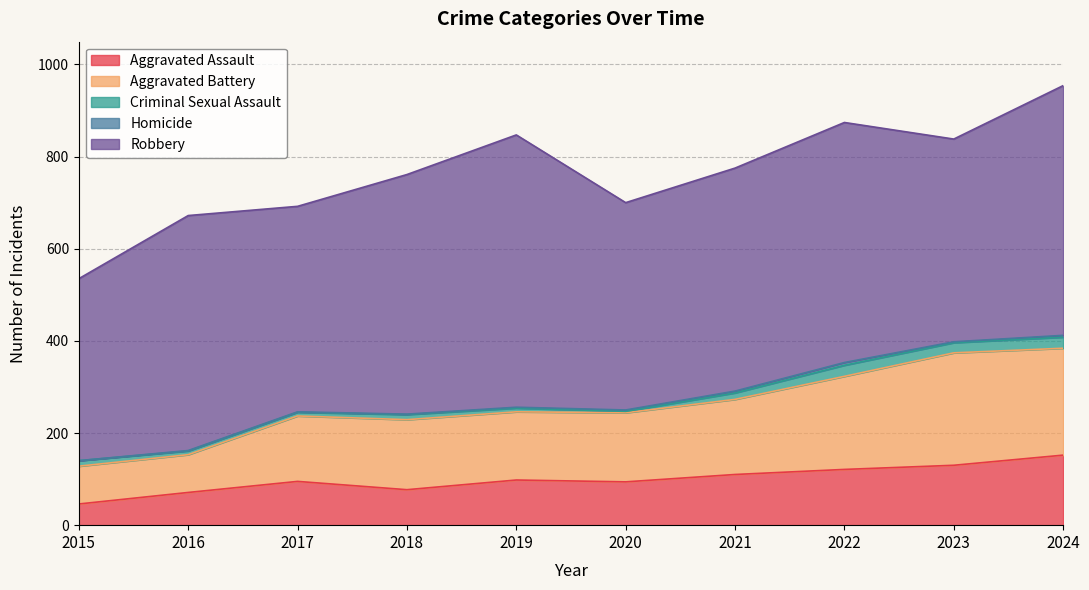

Does the chart display data point markers on the line(s)?

No